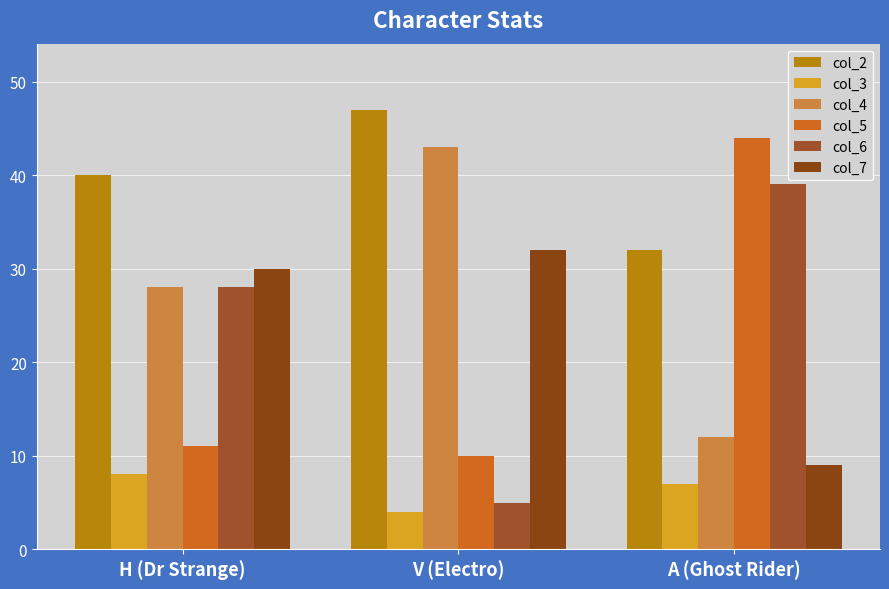

Does the chart contain stacked bars?

No